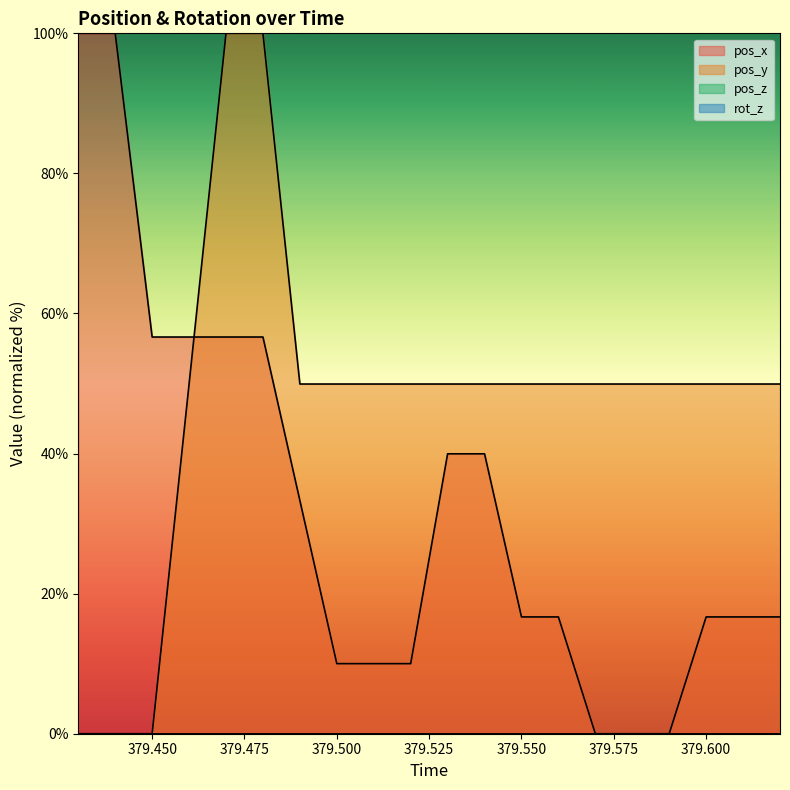

Which series has the largest range (max minus min)?

pos_x